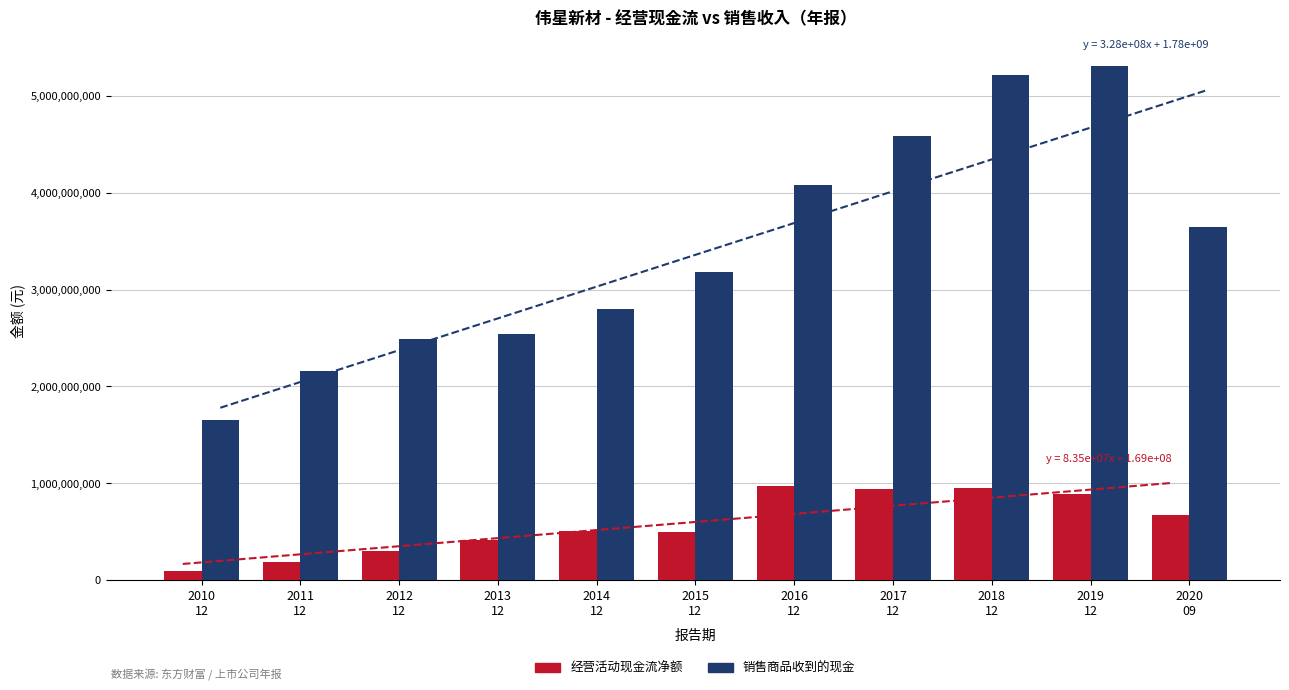

Reading right to left, list all the values displayed in this chart.

经营活动现金流净额: 671169914.5	894652929.5	956797778.6	945895359.0	969252862.5	497477286.5	513259593.2	419282645.4	297940805.8	189193696.1	96385397.4
销售商品收到的现金: 3643766356.7	5304124329.3	5213642515.1	4580907264.8	4075344327.9	3178313578.7	2795942279.0	2539452653.4	2486176768.4	2158318527.1	1651937623.0